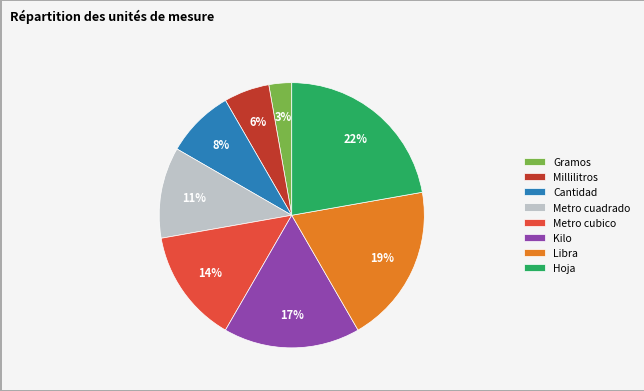

Does any single category account for the majority?

No